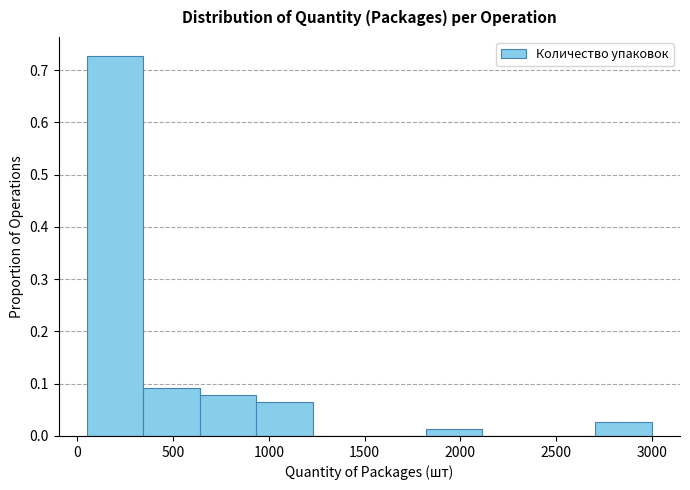

Reading left to right, list every bar in this chart as the range it spans on the x-axis followed by its height. Neither the bar edges nor the heights are printed on the chart, so give them approximately, as read against the axes.

50 to 345: 0.73
345 to 640: 0.09
640 to 935: 0.08
935 to 1230: 0.06
1230 to 1525: 0
1525 to 1820: 0
1820 to 2115: 0.01
2115 to 2410: 0
2410 to 2705: 0
2705 to 3000: 0.03